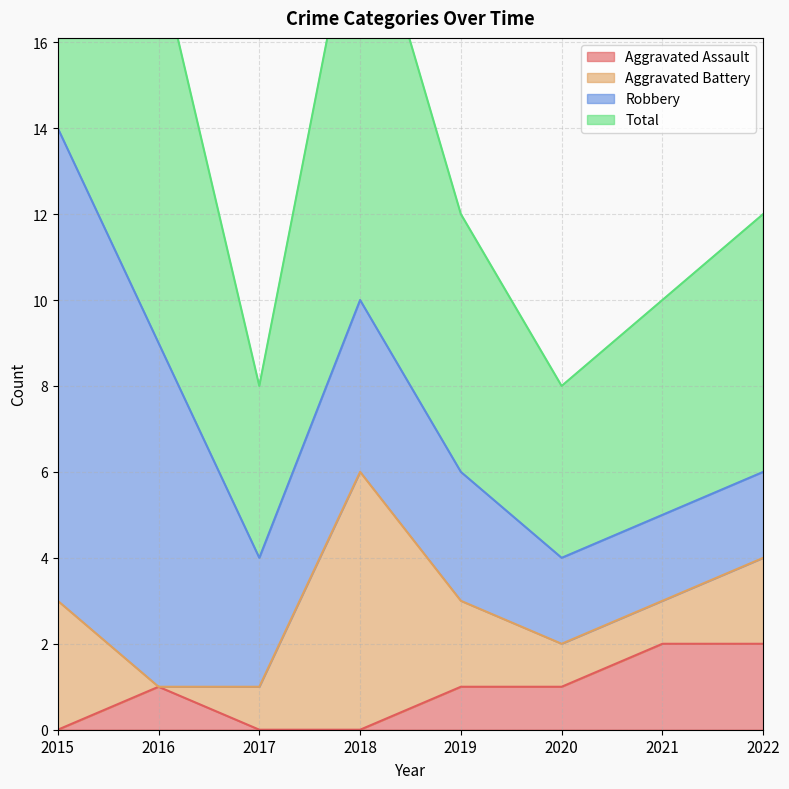

Count the Total values in the range 5 to 10.

5